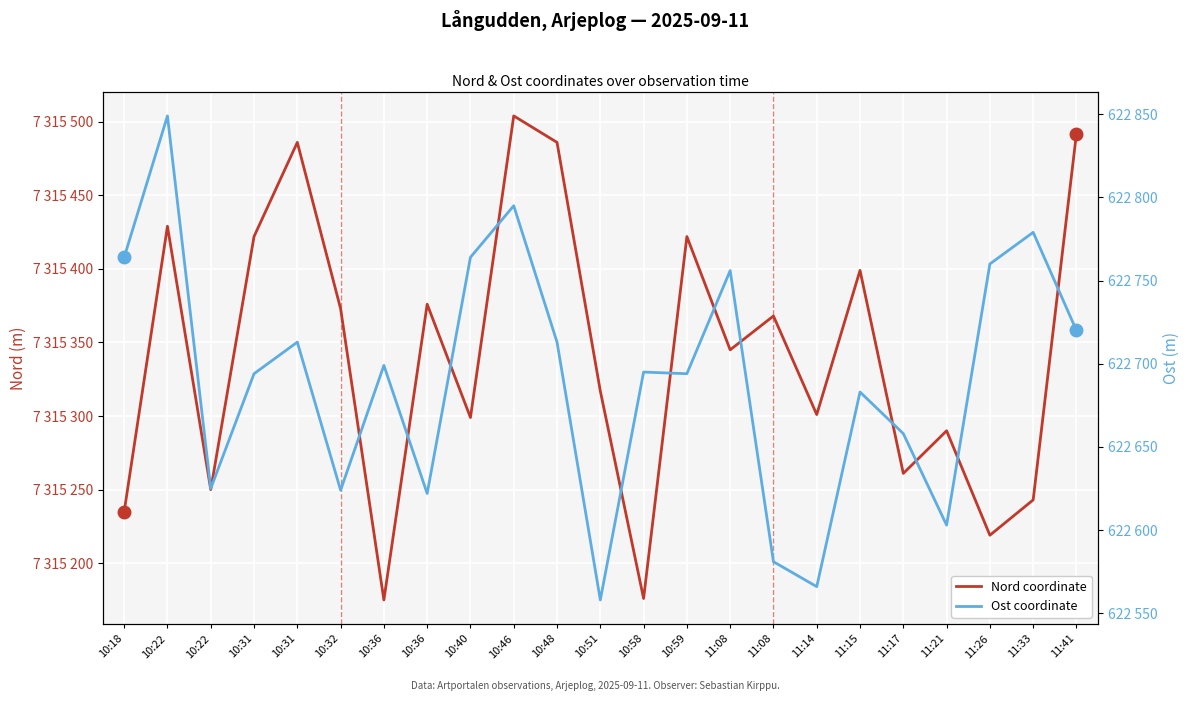

List the series in order of their peak value, highest first.

Nord coordinate, Ost coordinate